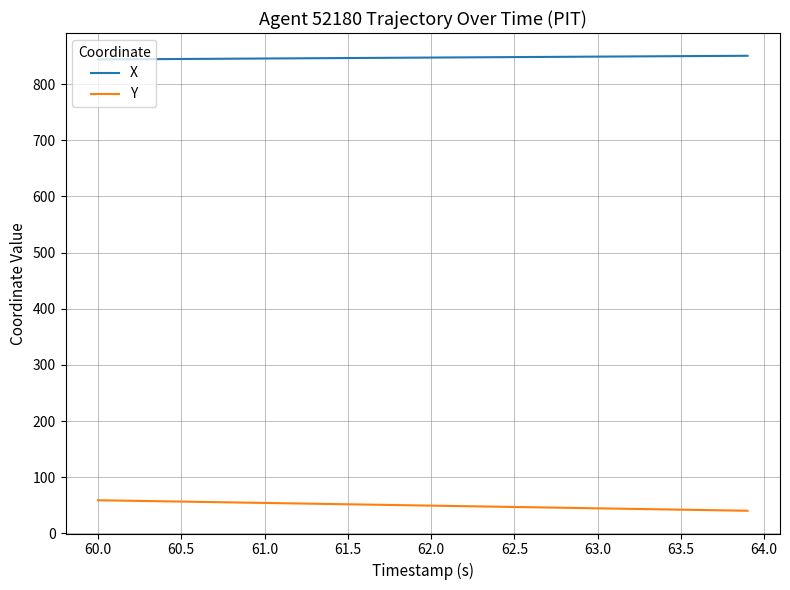

What are all the series names shown in the legend?

X, Y